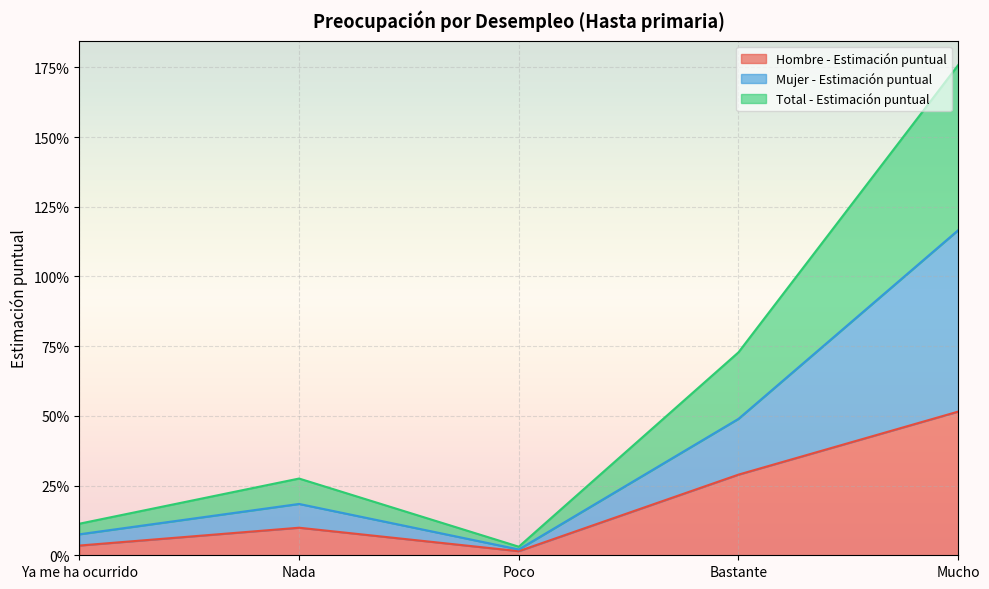

Rank the categories by Hombre - Estimación puntual value from highest to lowest.

Mucho, Bastante, Nada, Ya me ha ocurrido, Poco